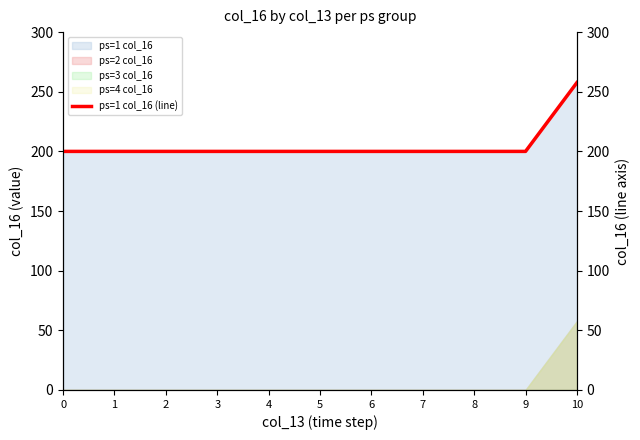

Rank the categories by value from lowest to highest.

0, 1, 2, 3, 4, 5, 6, 7, 8, 9, 10